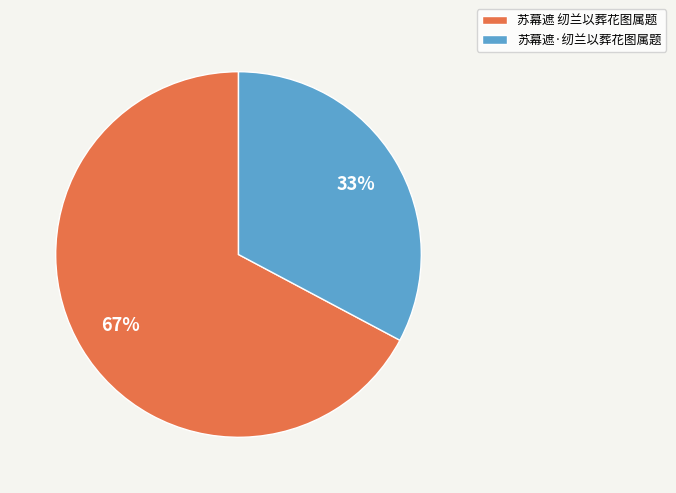

Do 苏幕遮 纫兰以葬花图属题 and 苏幕遮·纫兰以葬花图属题 together represent more than half of the pie?

Yes